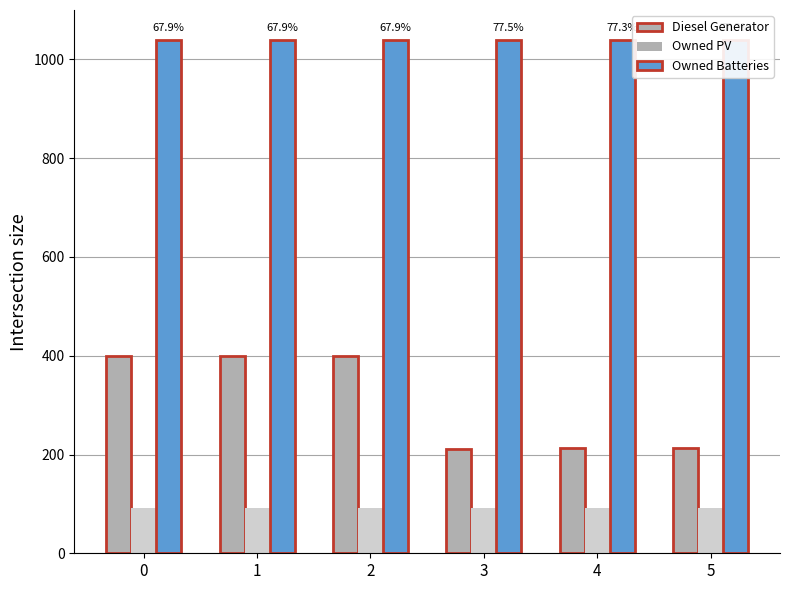

Reading left to right, list all the values displayed in this chart.

Diesel Generator: 0=400	1=400	2=400	3=211	4=214	5=214
Owned PV: 0=91	1=91	2=91	3=91	4=91	5=91
Owned Batteries: 0=1039	1=1039	2=1039	3=1039	4=1039	5=1039